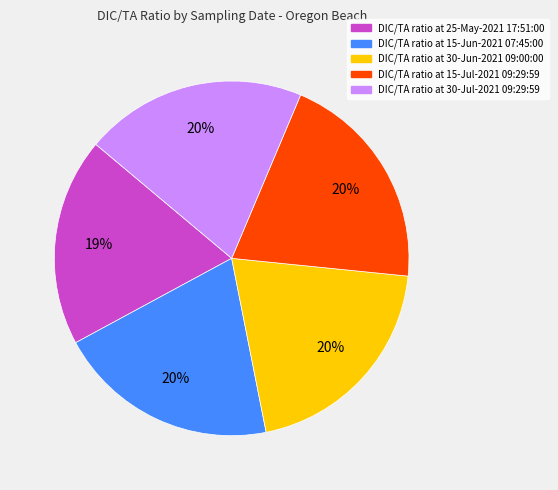

Is there a majority slice in this chart?

No